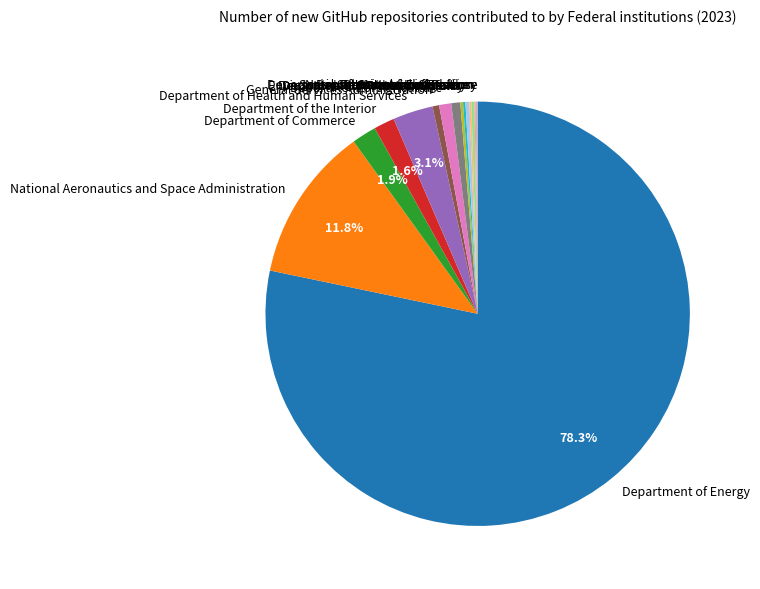

How much of the chart is everything except Department of Energy?

21.7%